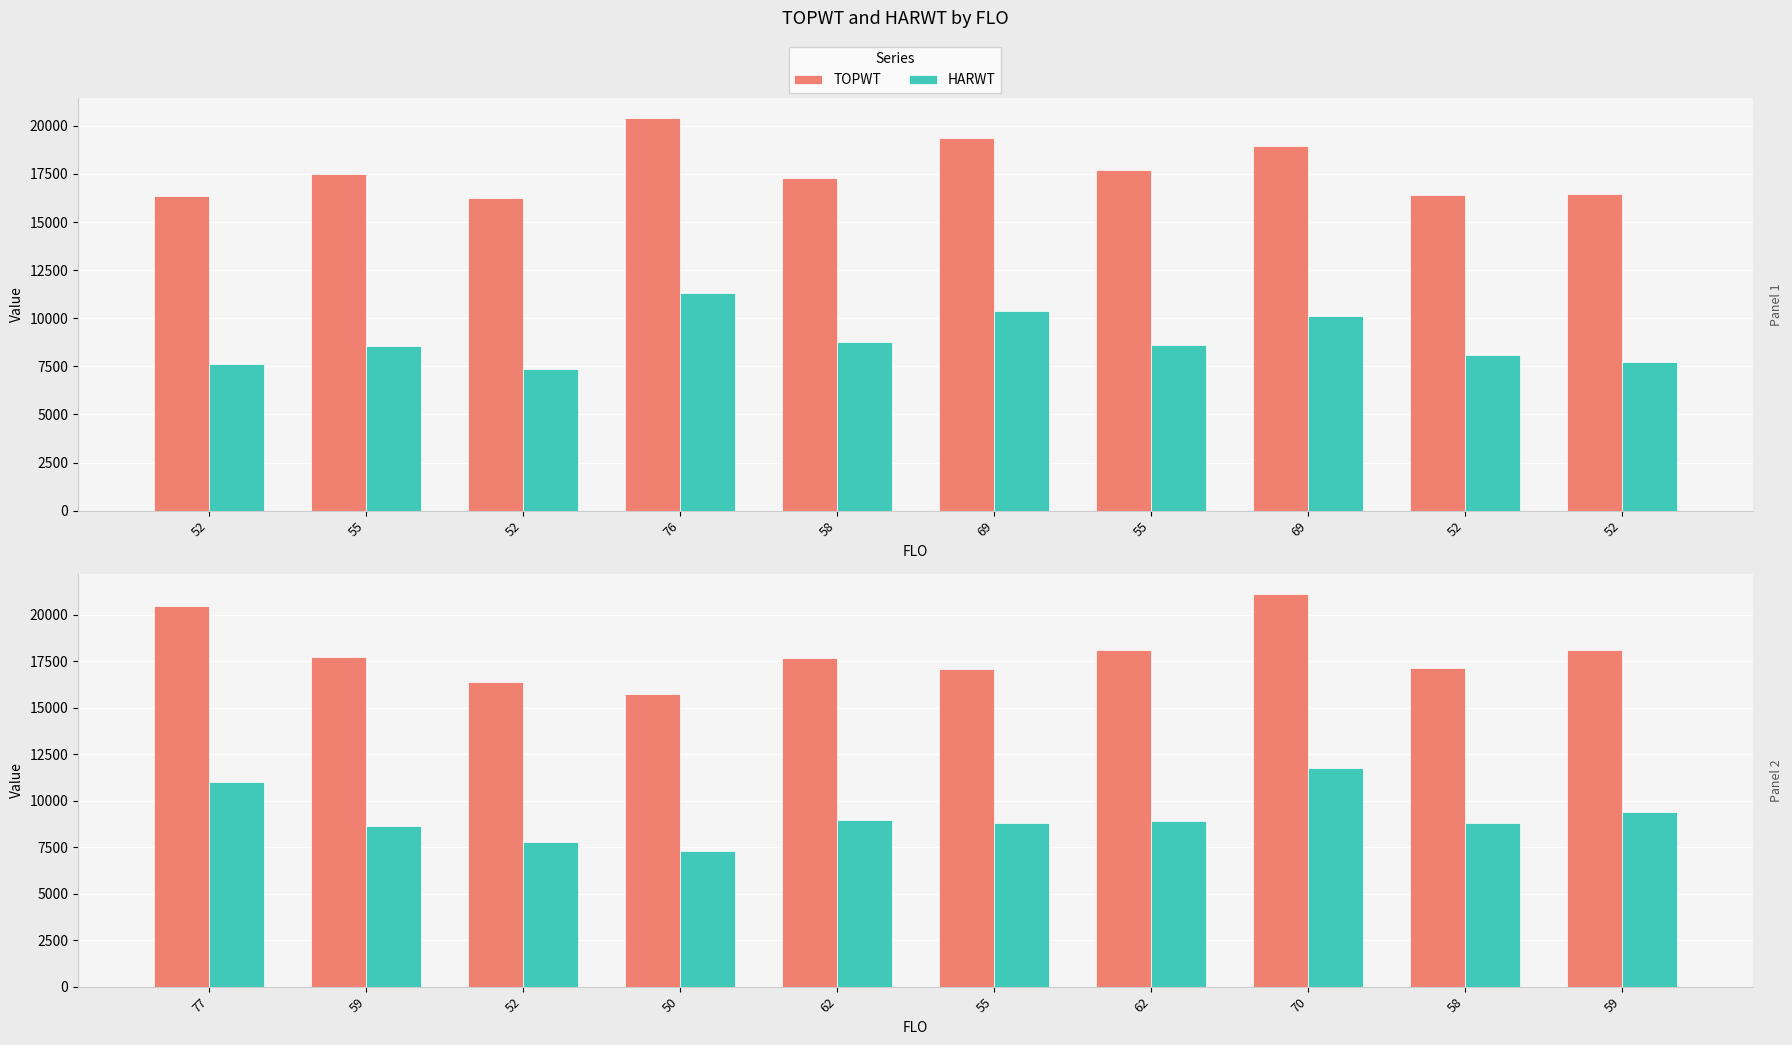

Rank the series at 62 from highest to lowest value.

TOPWT, HARWT